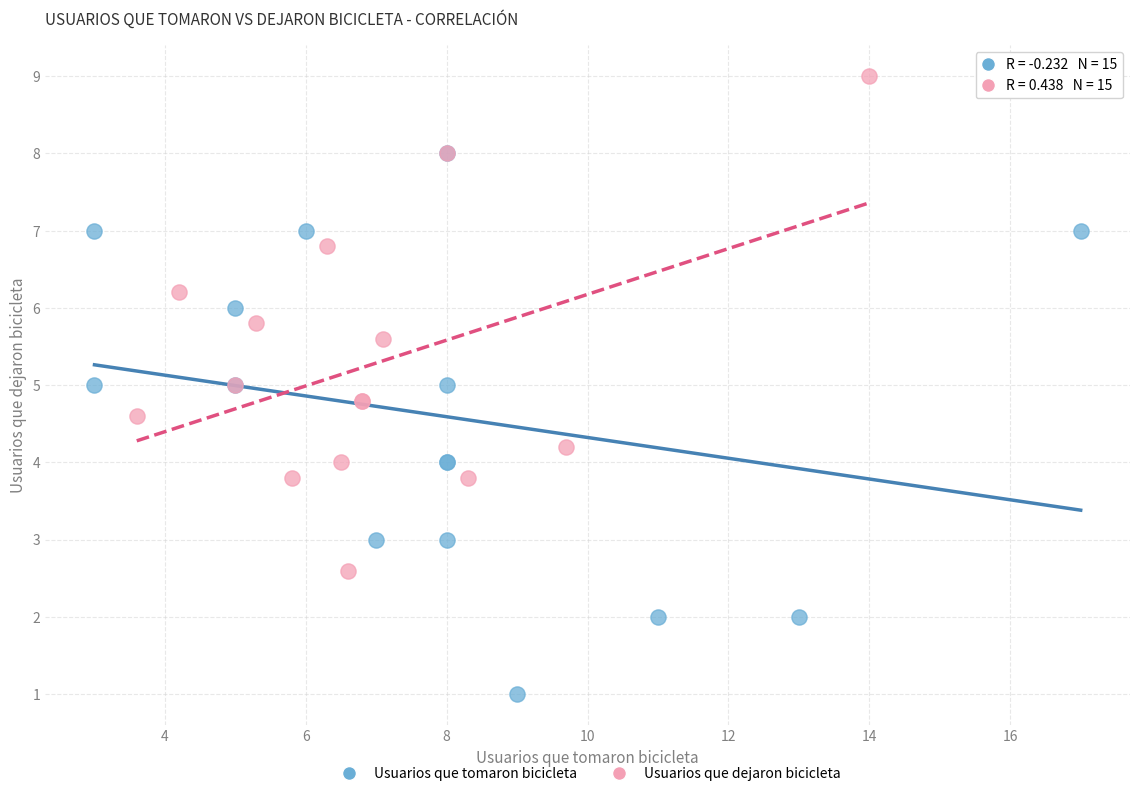

Which series reaches the maximum Y coordinate?

Usuarios que dejaron bicicleta